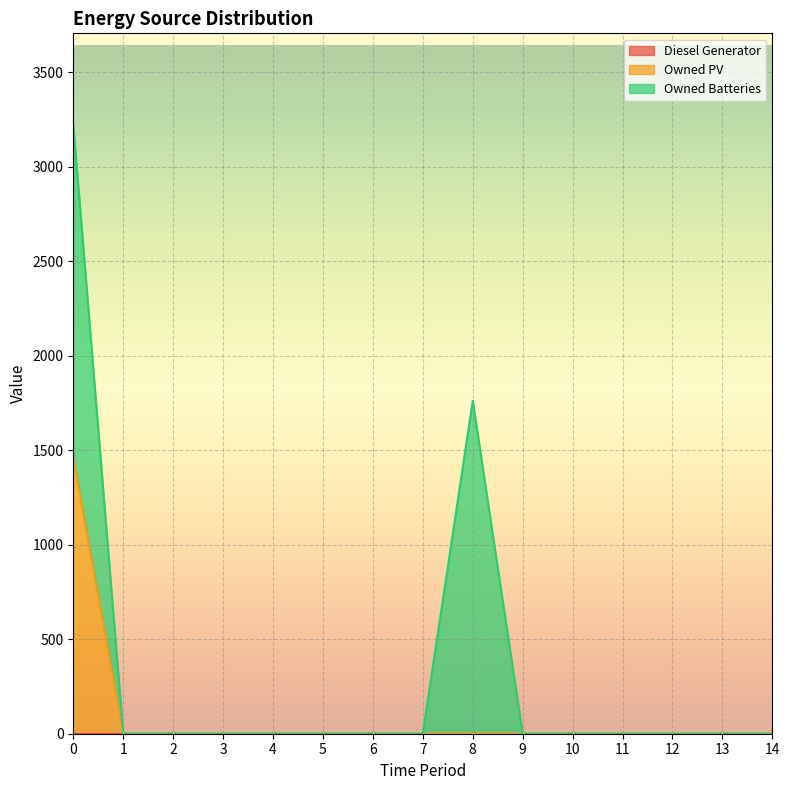

Rank the series at 12 from highest to lowest value.

Diesel Generator, Owned PV, Owned Batteries